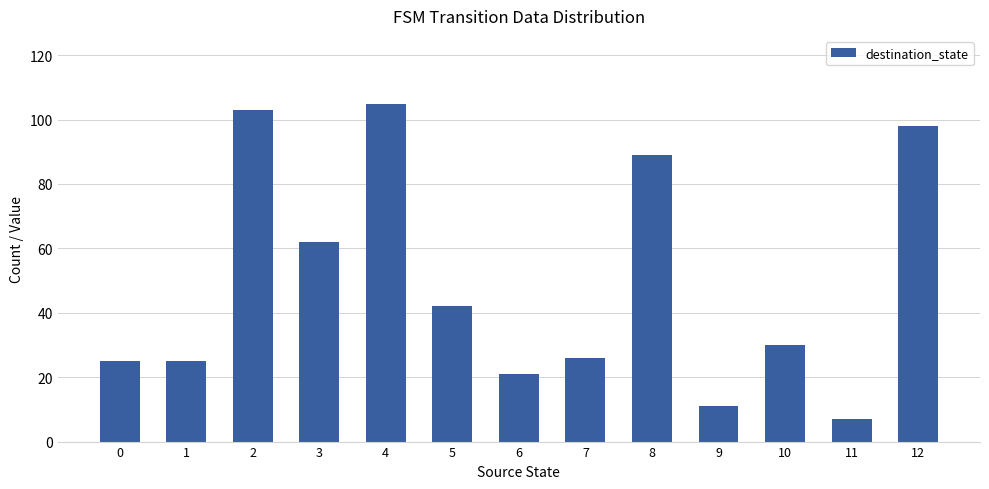

Reading right to left, transcribe all the data shown in this chart.

98	7	30	11	89	26	21	42	105	62	103	25	25